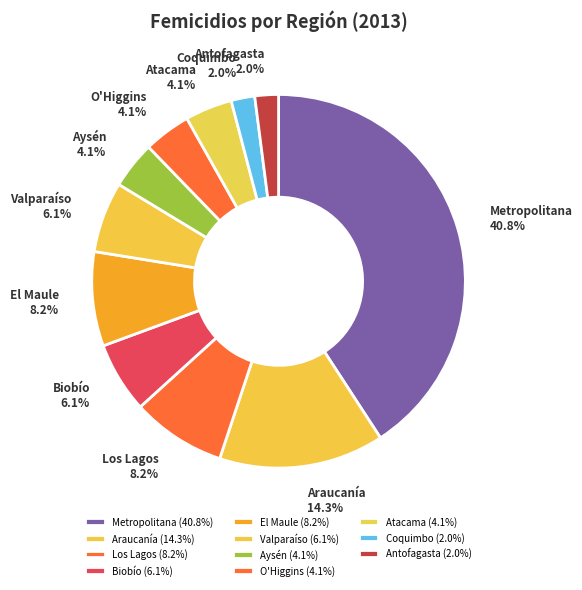

Does O'Higgins account for over 50% of the chart?

No